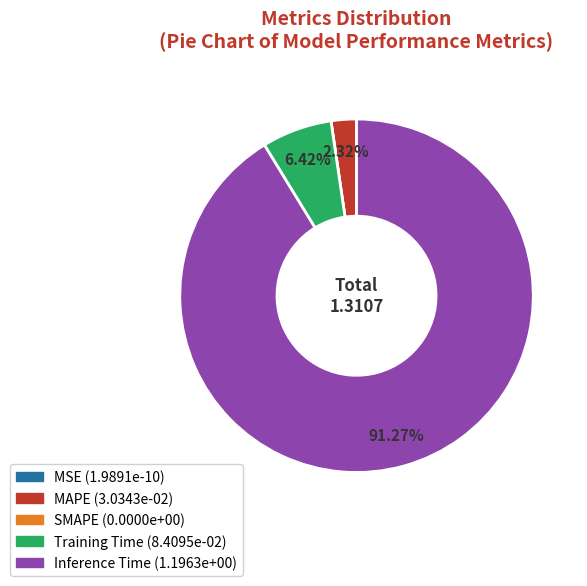

Which category has the biggest portion of the pie?

Inference Time